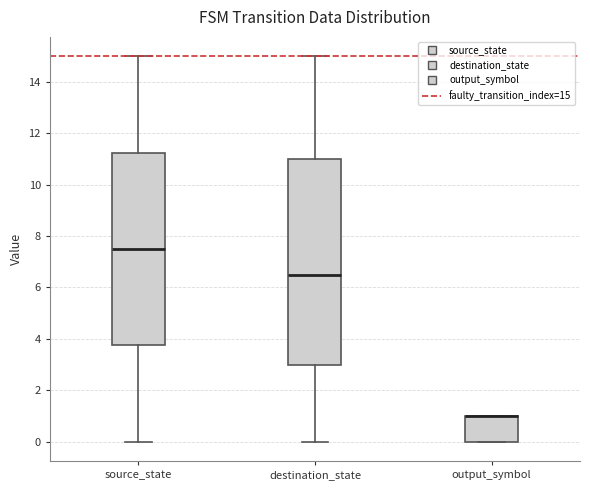

Which box is the tallest, from its lower edge to its upper edge?

destination_state